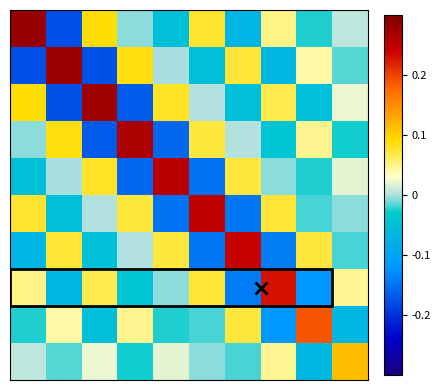

How many distinct data groups are displayed?

10